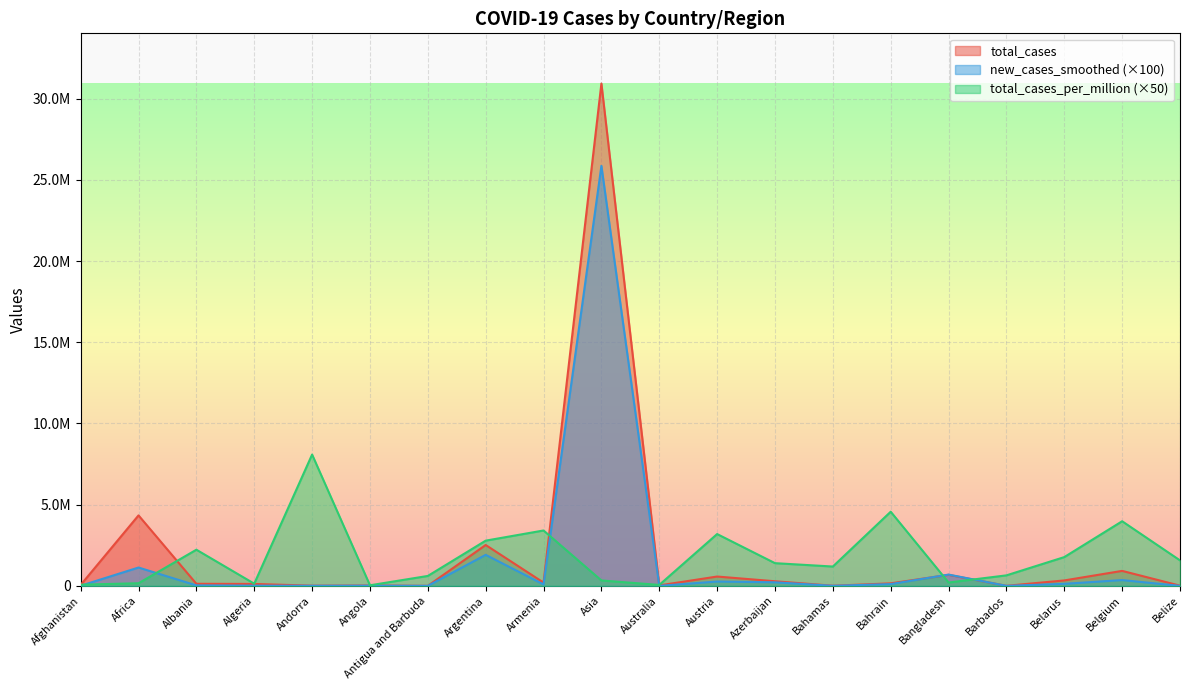

What is the maximum value shown in the chart?

30935131.0